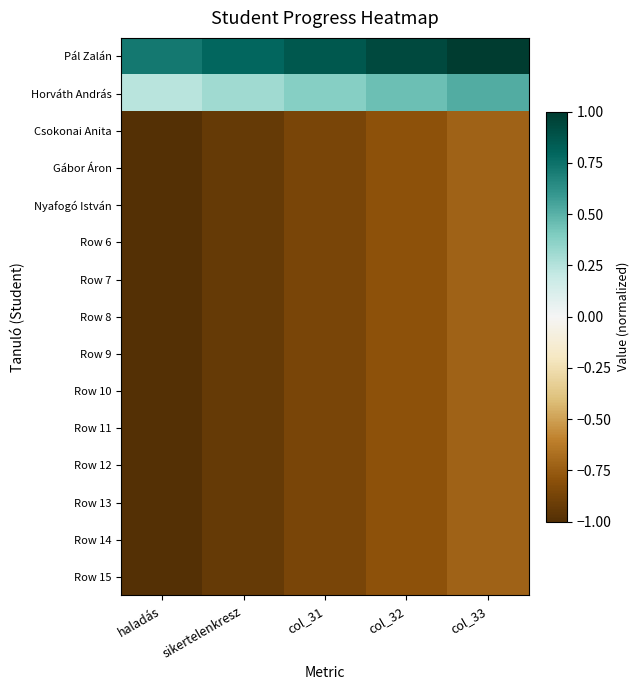

At sikertelenkresz, list the series in order from largest to smallest.

Pál Zalán, Horváth András, Csokonai Anita, Gábor Áron, Nyafogó István, Row 6, Row 7, Row 8, Row 9, Row 10, Row 11, Row 12, Row 13, Row 14, Row 15